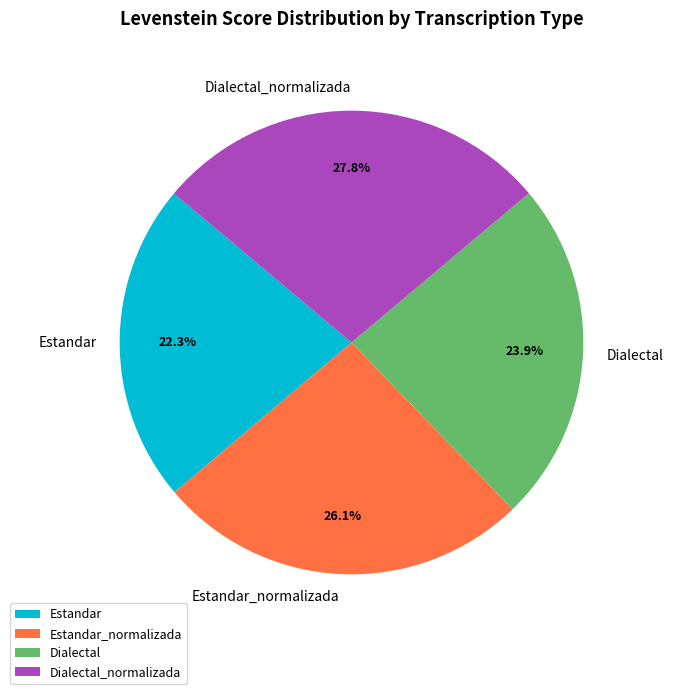

Which slice is the smallest?

Estandar